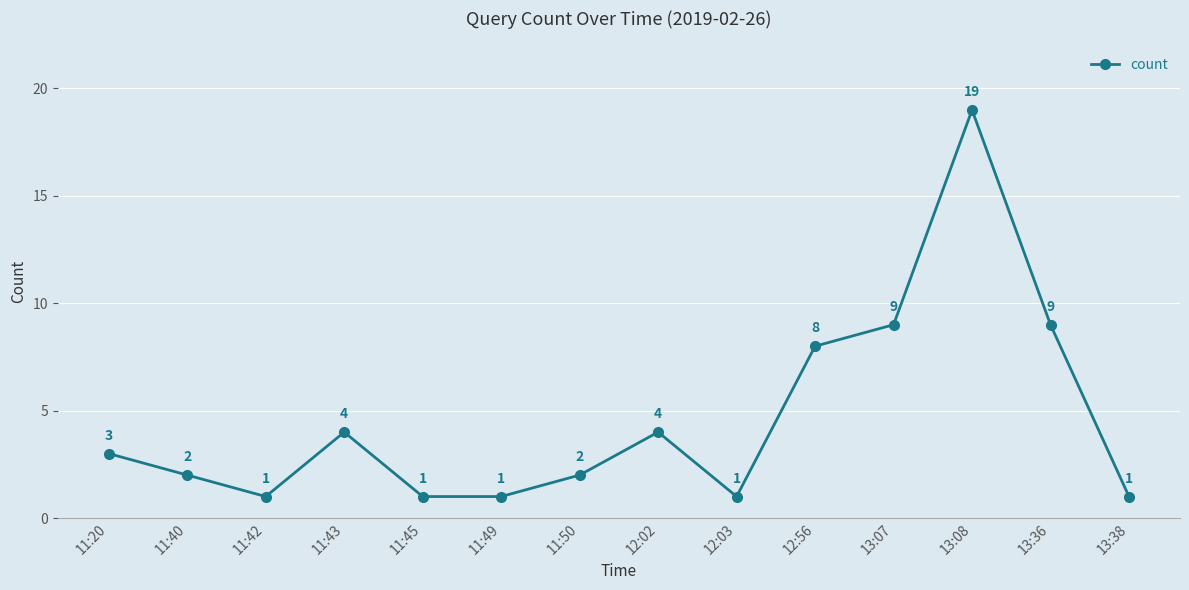

How many data points does each series have?

14